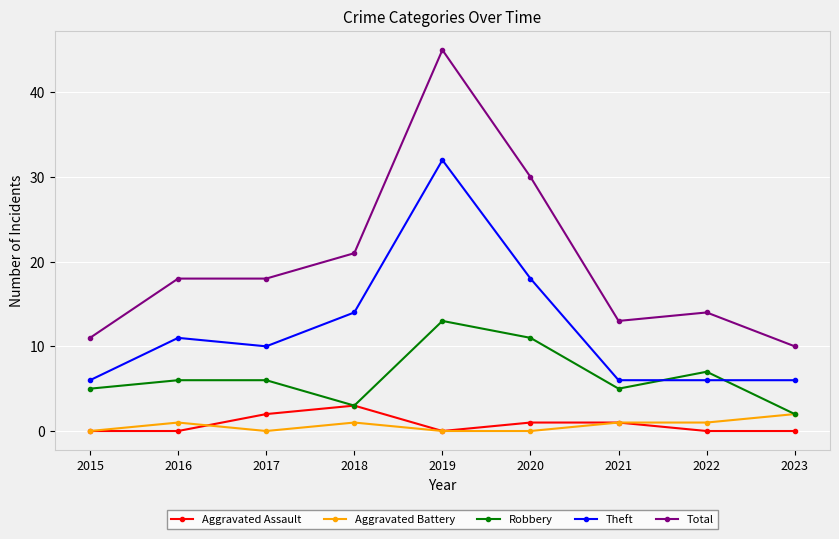

Which series has the largest range (max minus min)?

Total